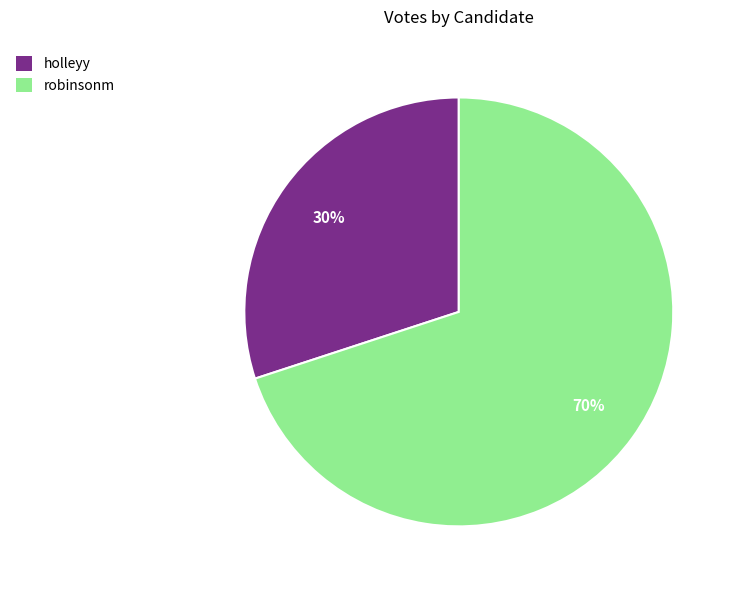

Which slice is the largest?

robinsonm